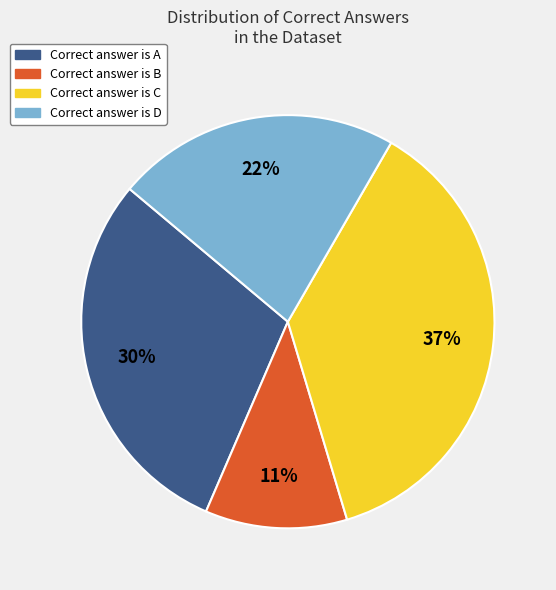

True or false: Correct answer is B accounts for 3% of the total.

False